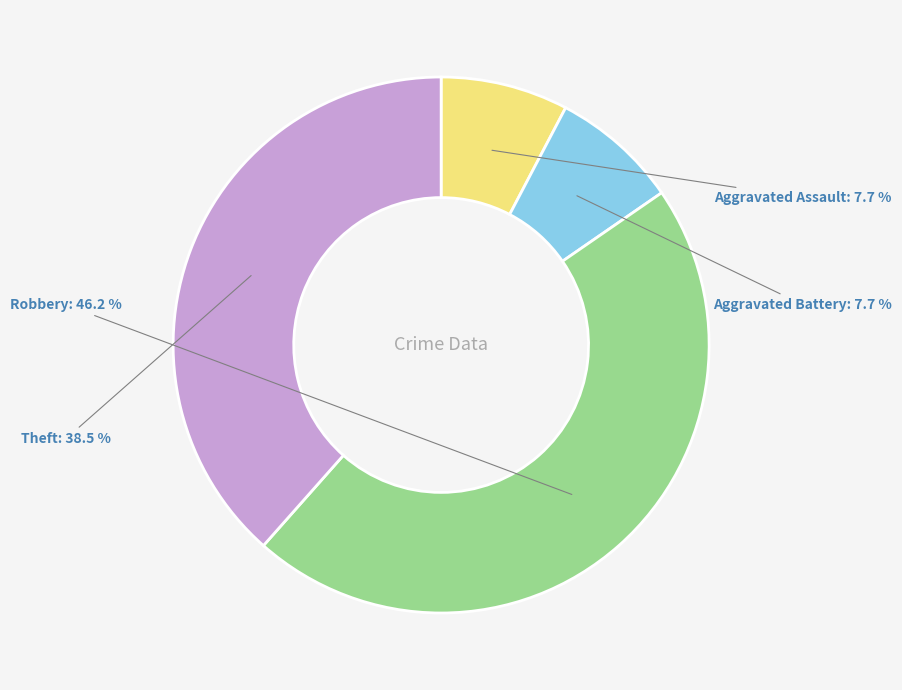

Count the number of slices in the pie.

4